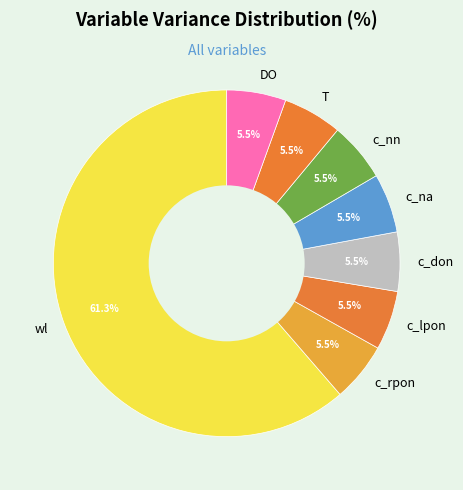

What is the largest slice in the pie chart?

wl